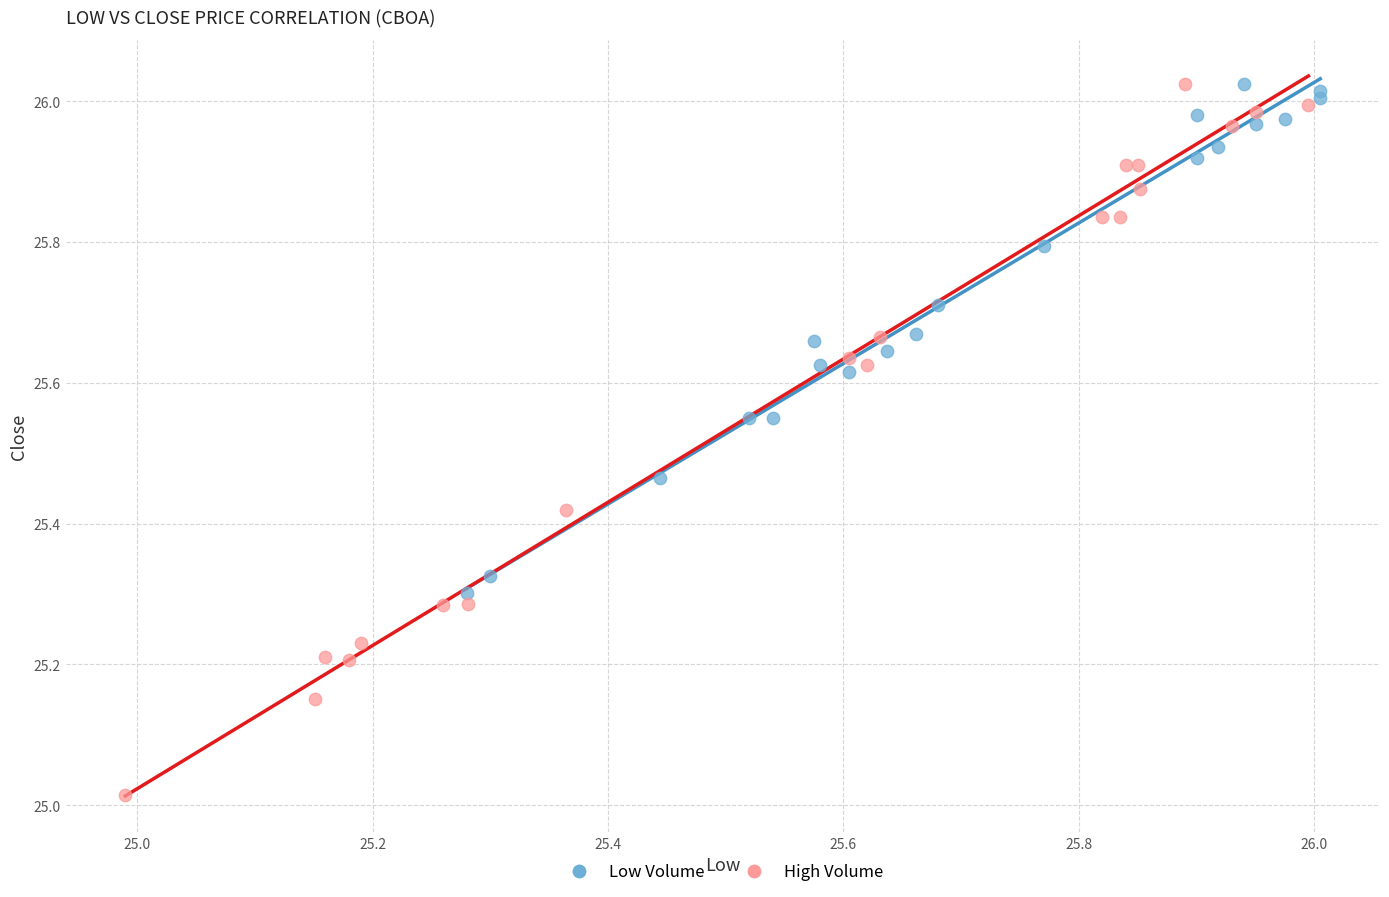

Which series contains the lowest Y value?

High Volume